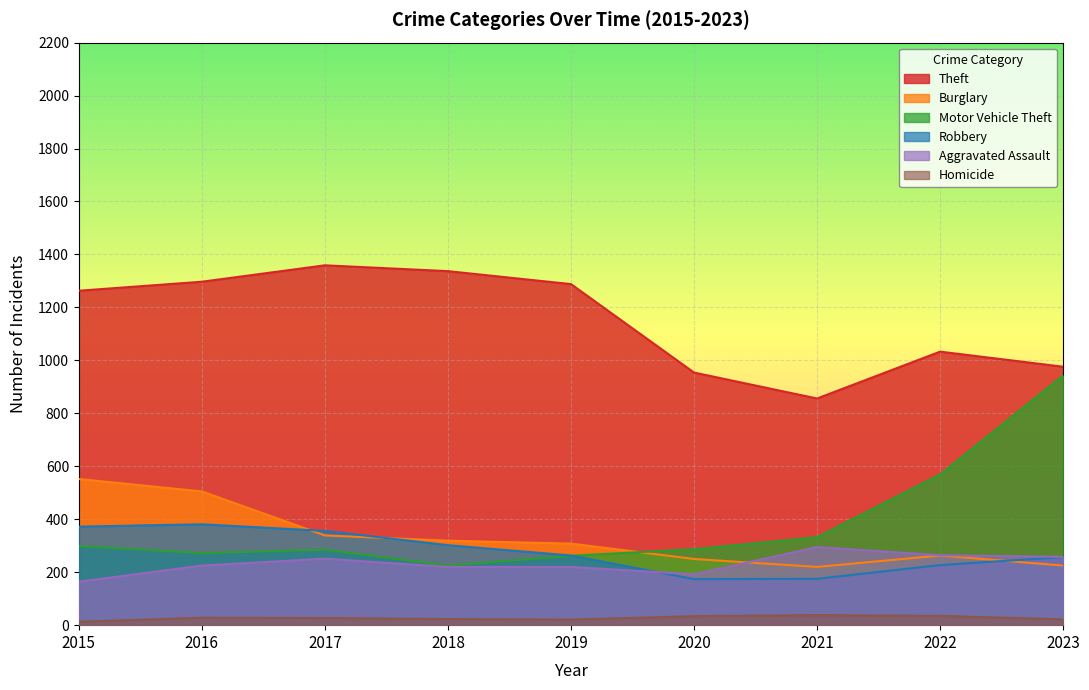

At how many categories does at least one series exceed 453?

9